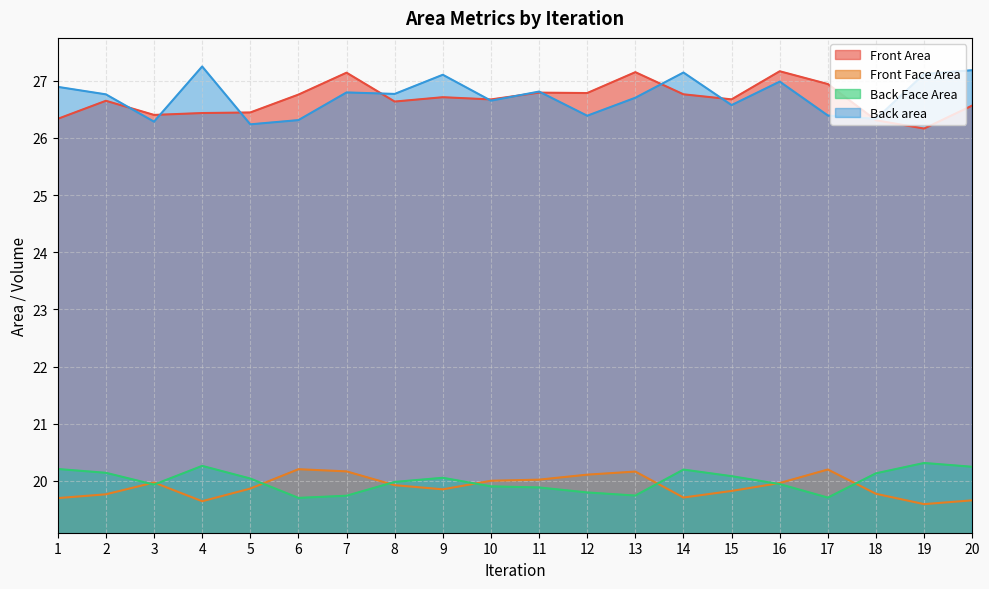

What is the sum of all Back Face Area values?

400.0